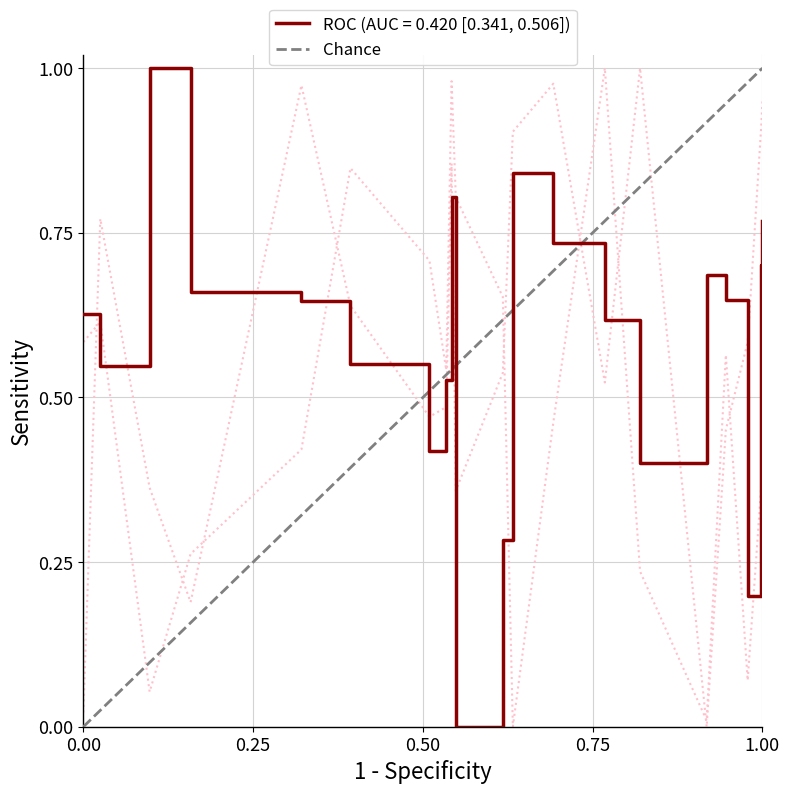

What is the sum of the values at 0.00 and 1.00?

1